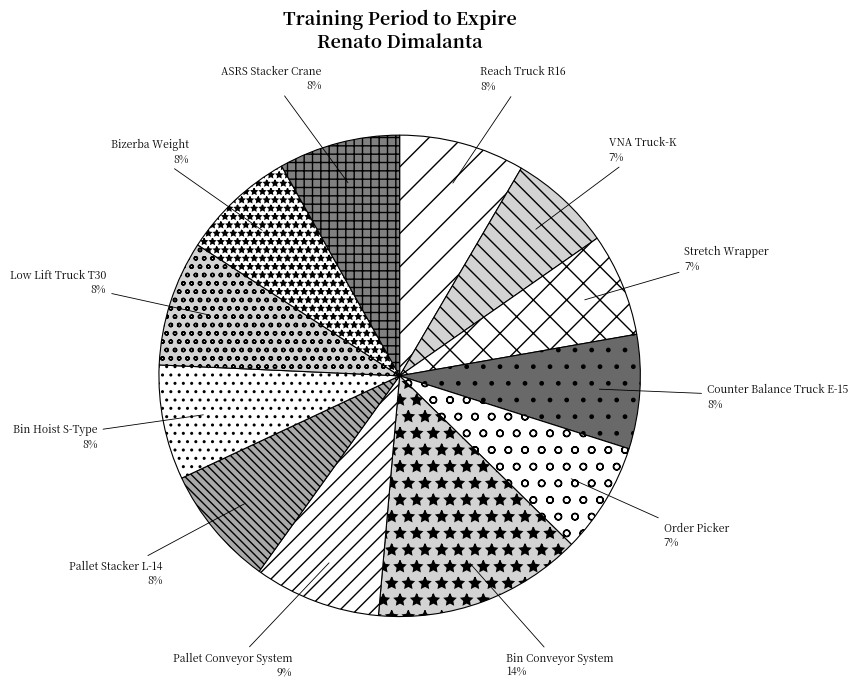

Does Pallet Conveyor System account for over 50% of the chart?

No